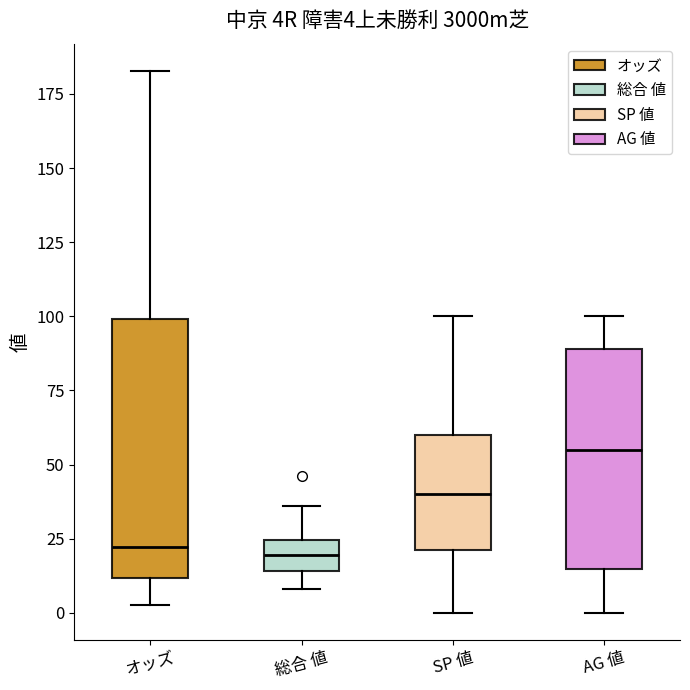

Which box is the tallest, from its lower edge to its upper edge?

オッズ